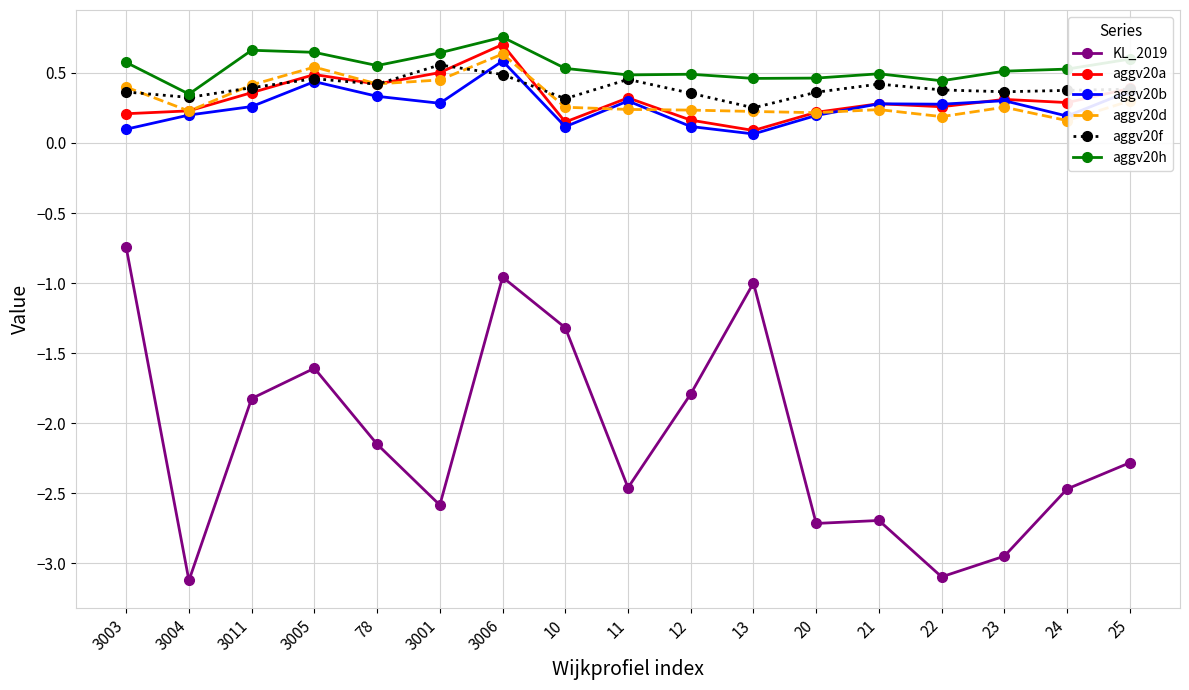

What position from the right is 78?

13